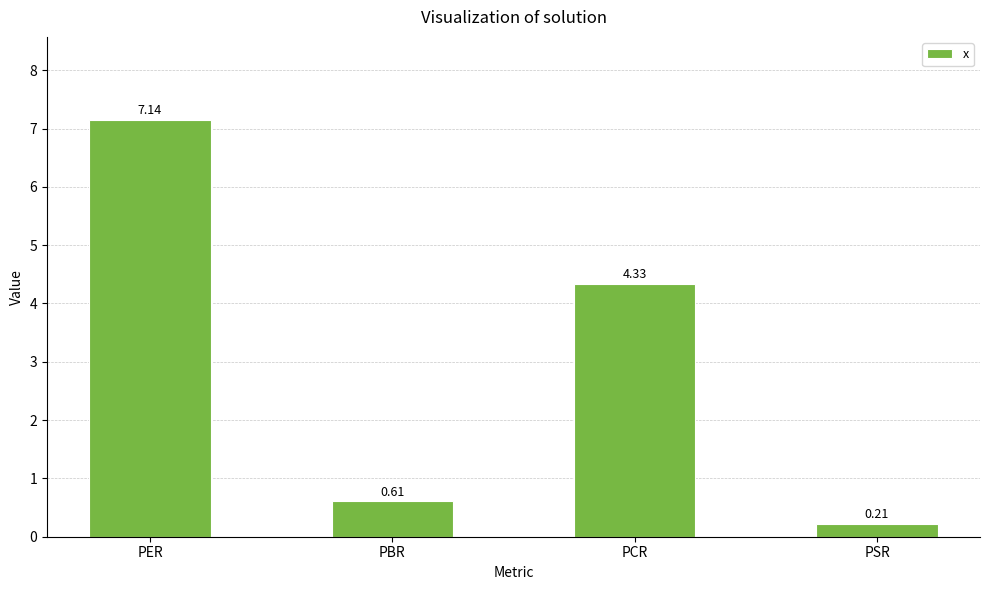

What is the change in value from PER to PSR?

-6.9